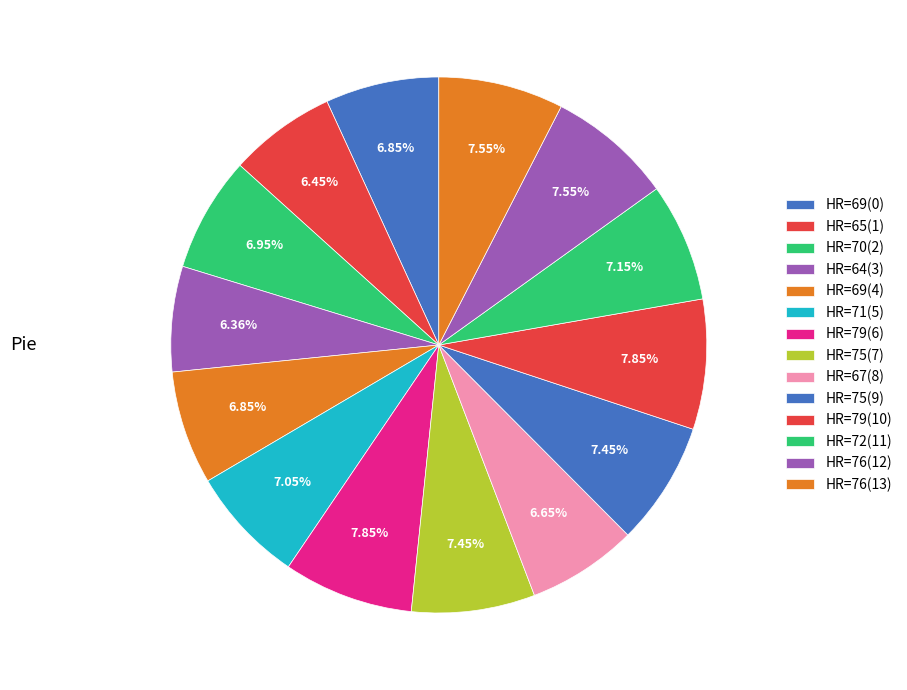

Count the number of slices in the pie.

14